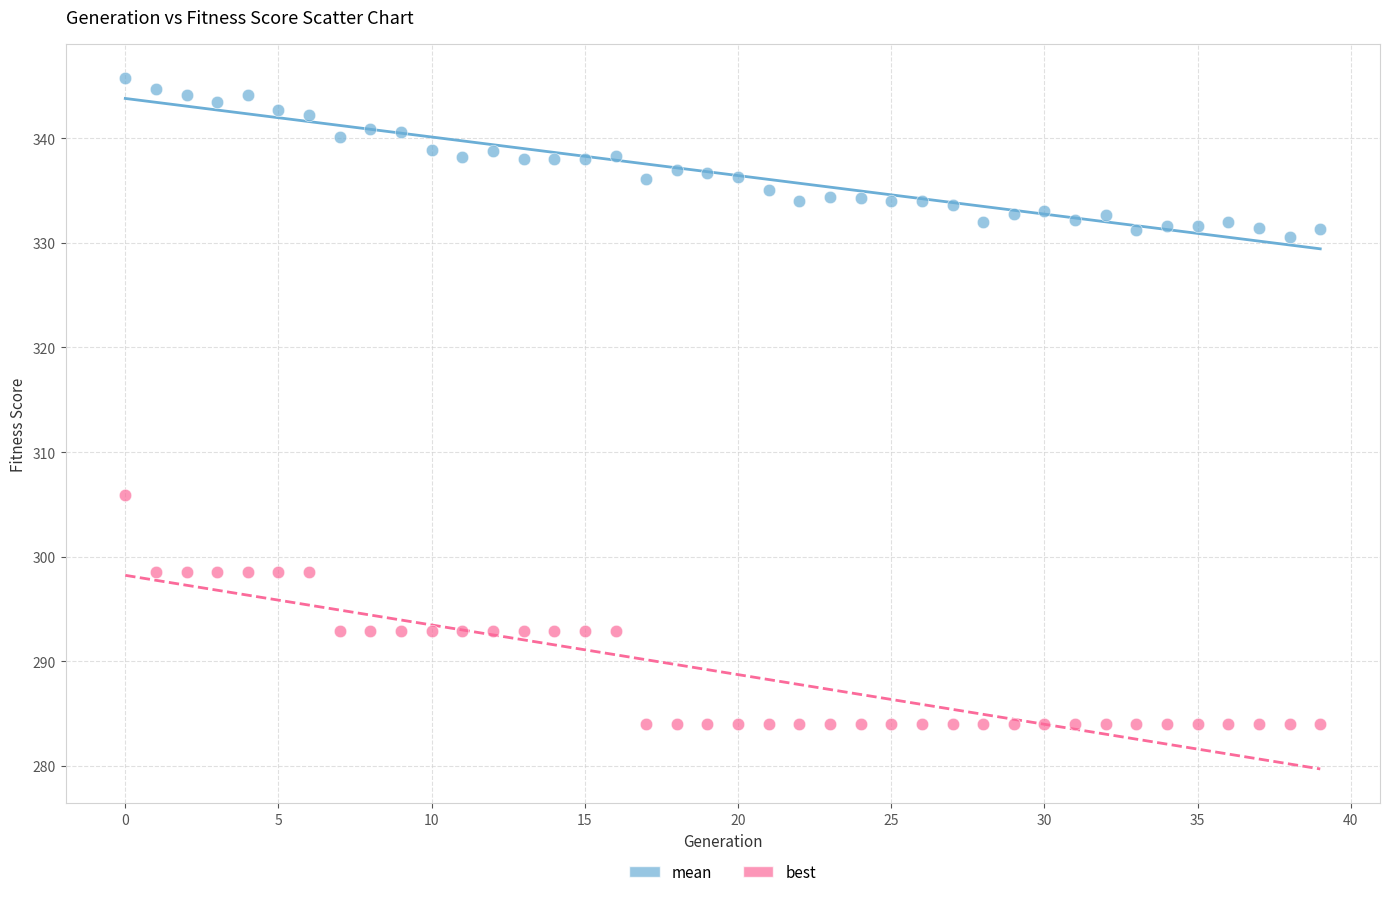

Across all series, what Y value is closest to 314?

305.9